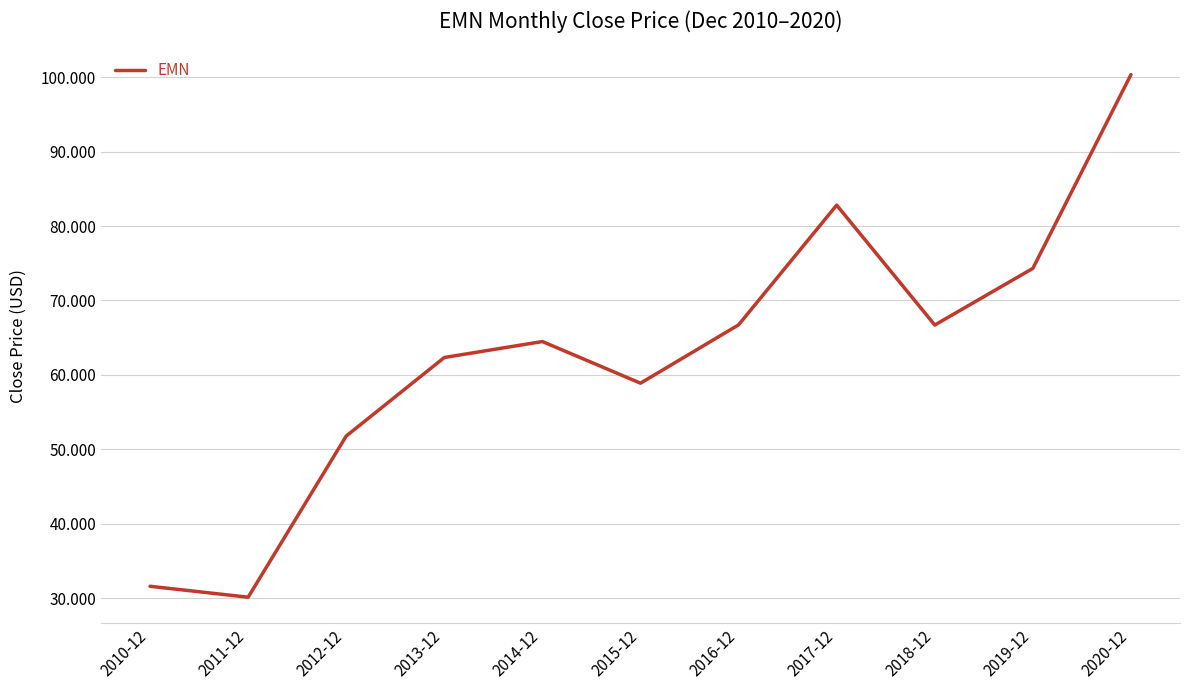

Where does the data first go above 64?

2014-12